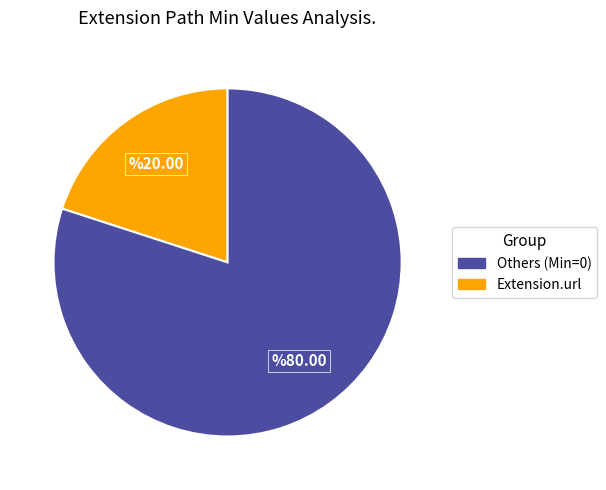

How many segments does this pie chart have?

2